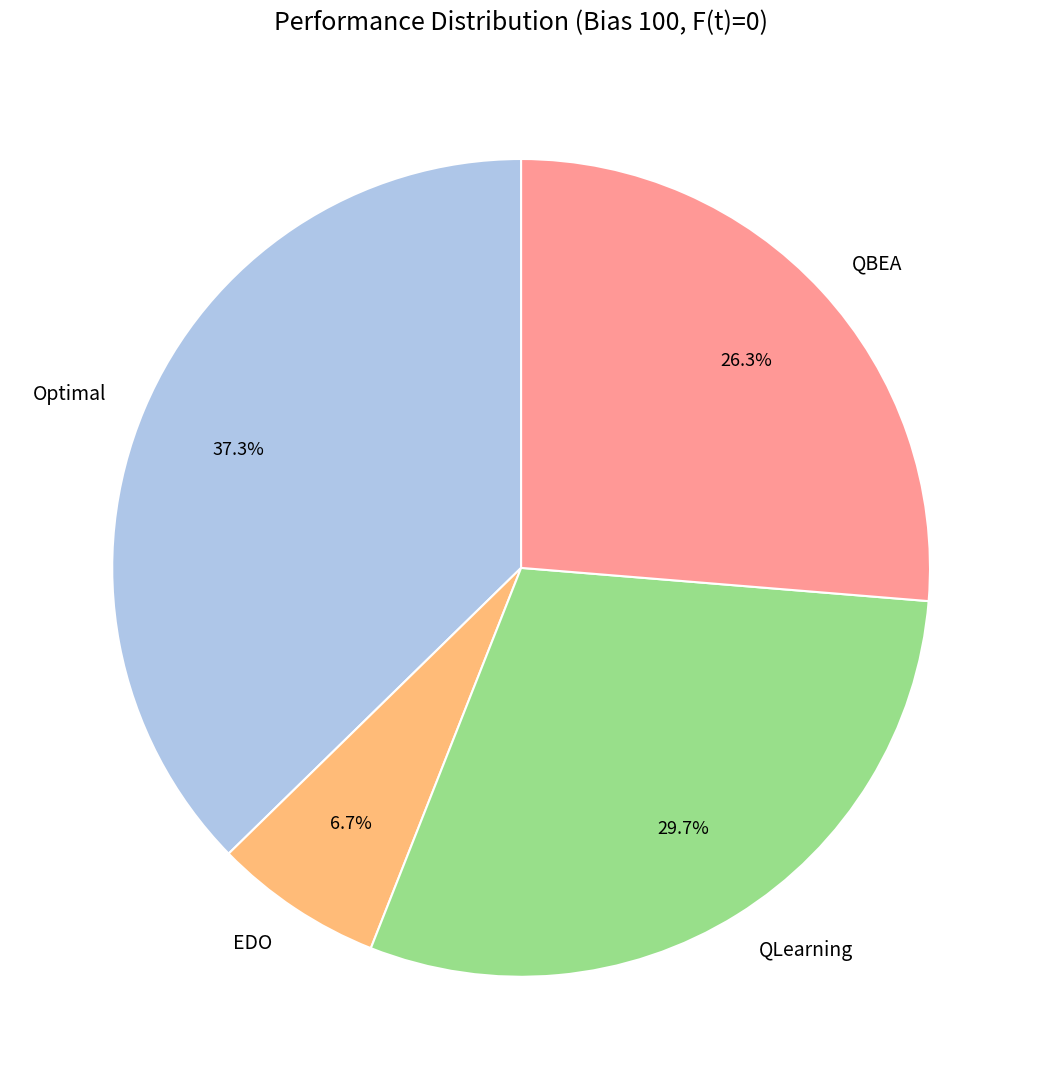

Which slice is the largest?

Optimal